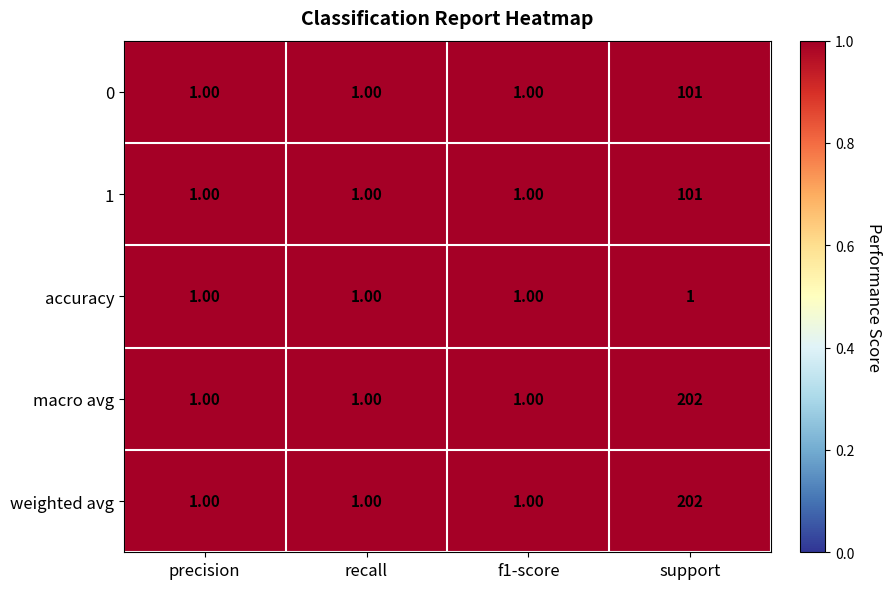

What is the average value of the 1 series?

26